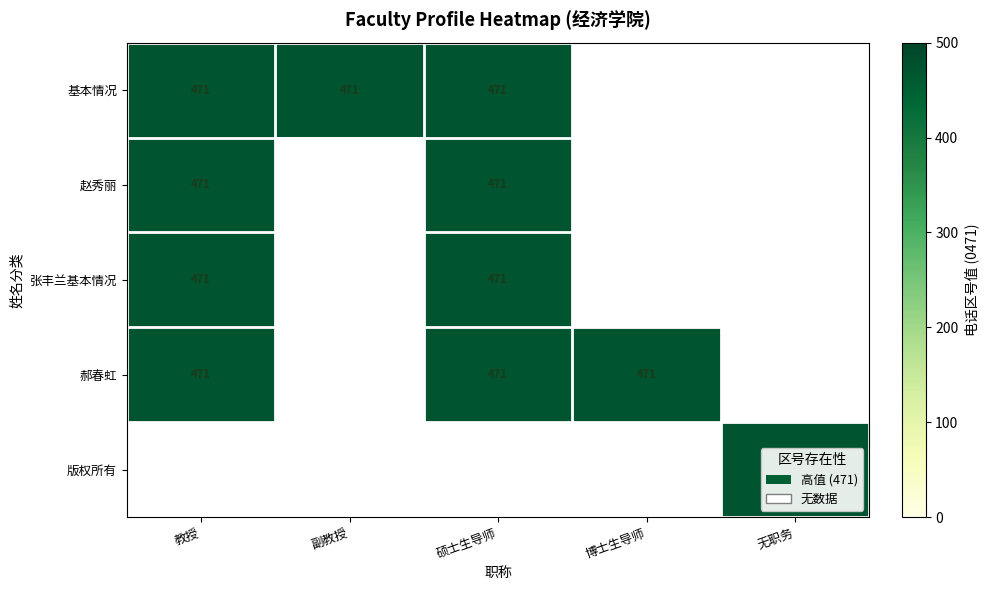

The value of 张丰兰基本情况 at 教授 is -147. True or false?

False